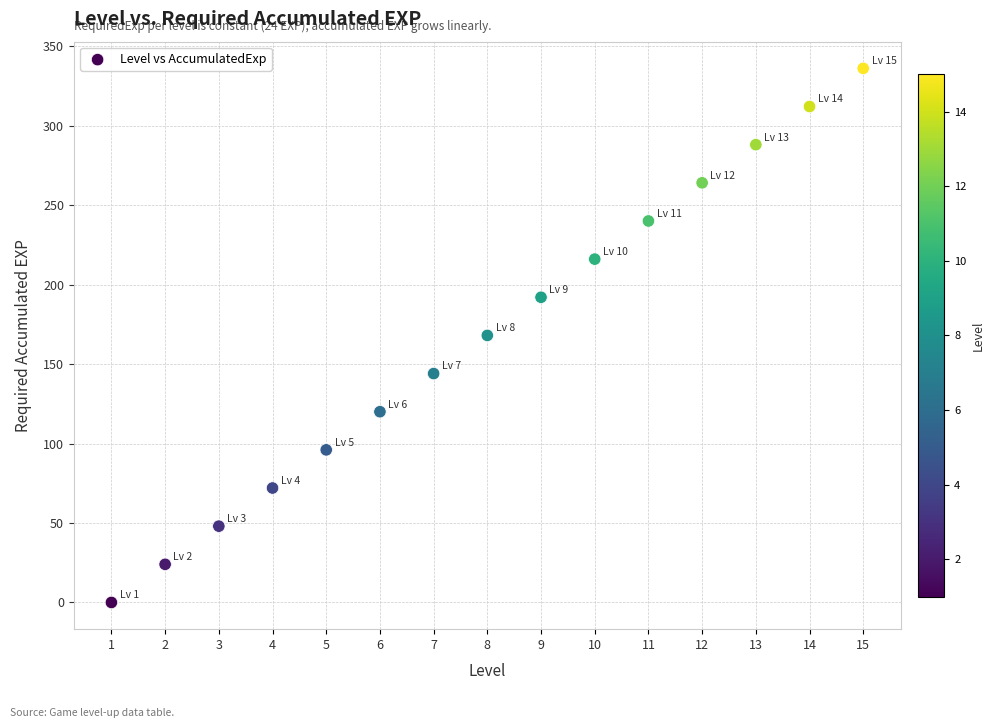

What is the range of Y values (max minus min)?

336